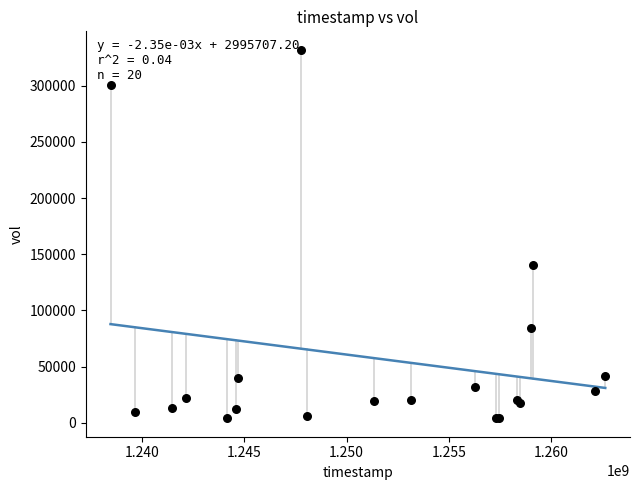

What Y value in the scatter plot is closest to 168000?

140000